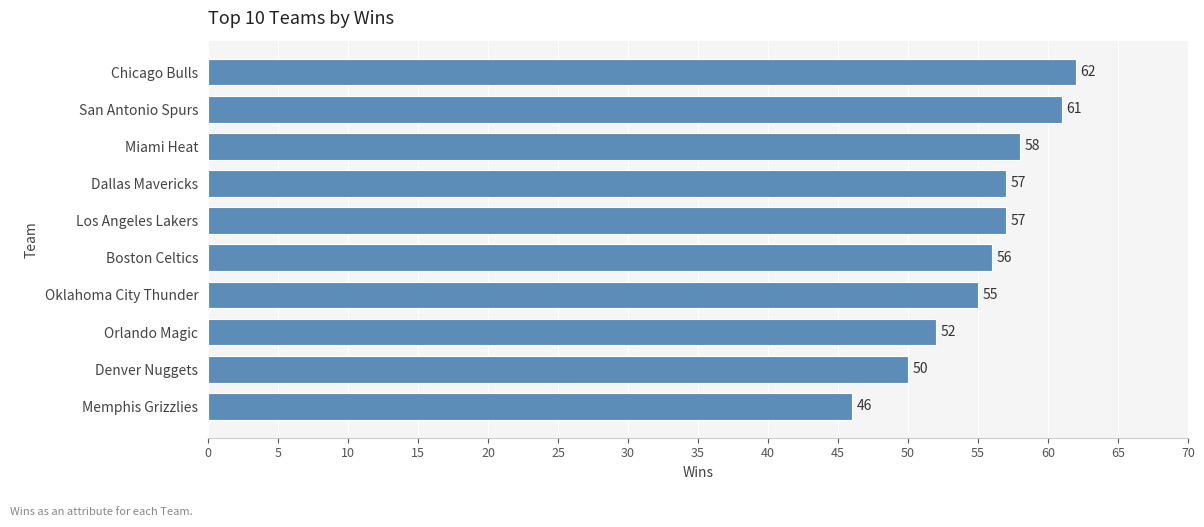

Between Los Angeles Lakers and Oklahoma City Thunder, which is larger?

Los Angeles Lakers